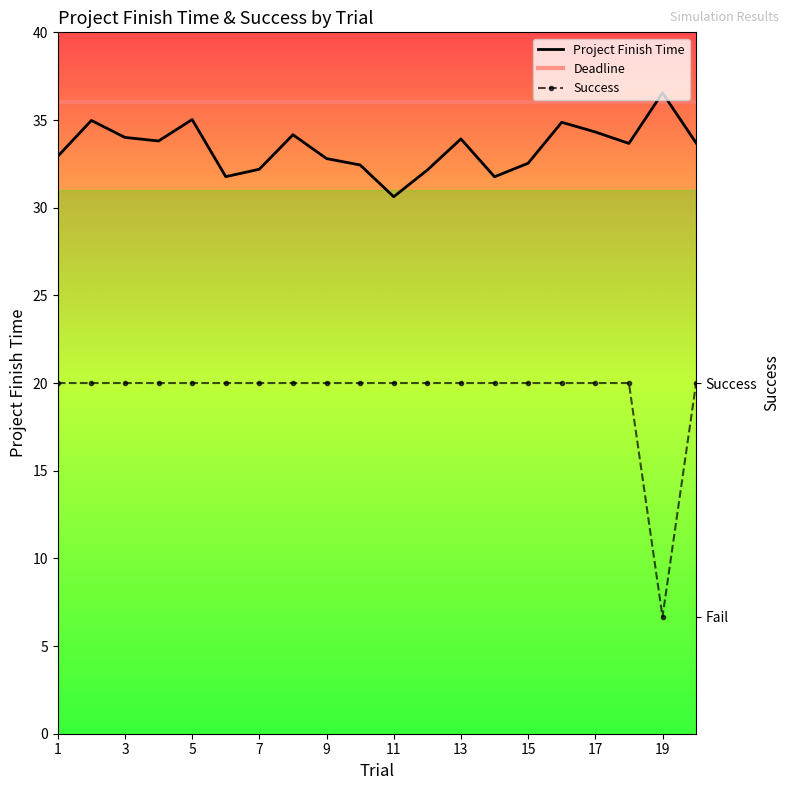

Is this an area chart (filled region under the line)?

No